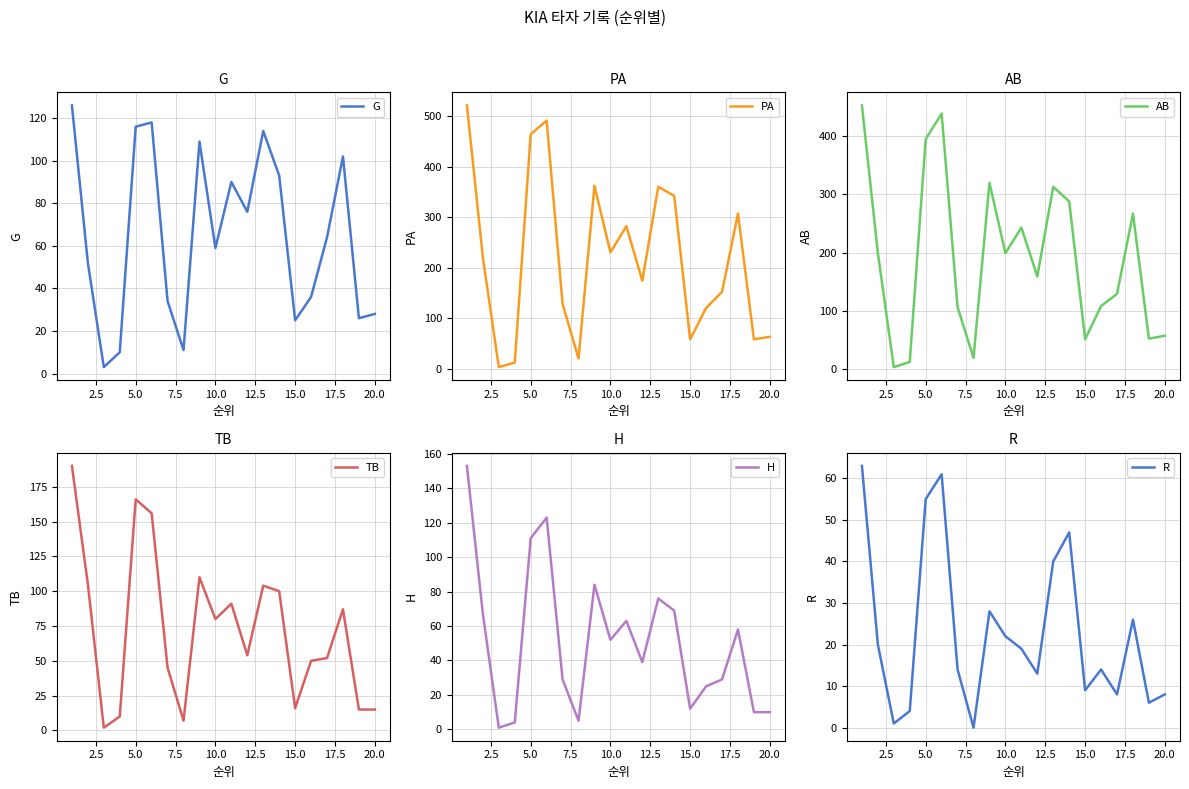

The G series shows 28 at 20.0. True or false?

True